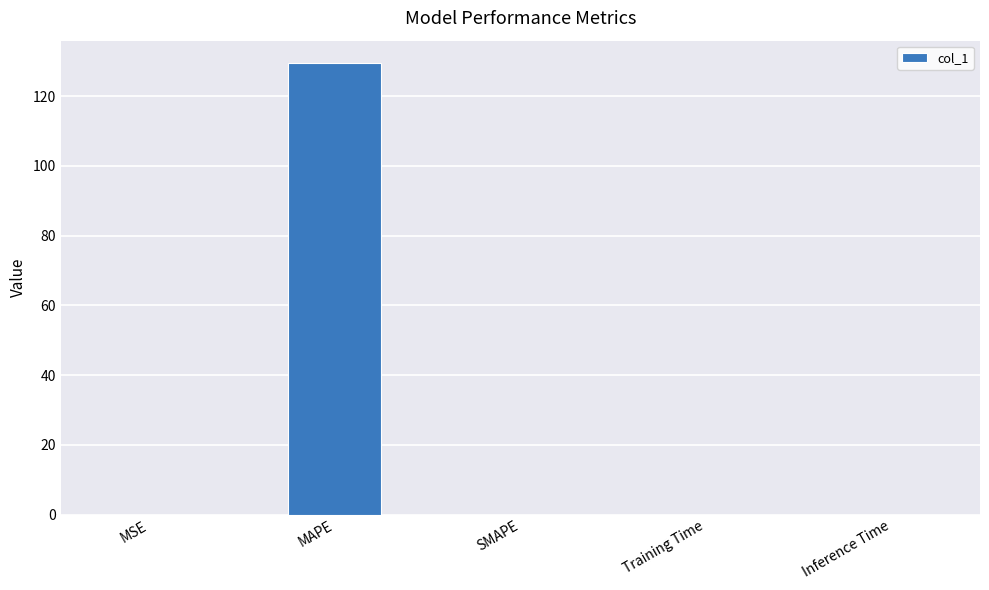

What is the sum of all values?

129.5